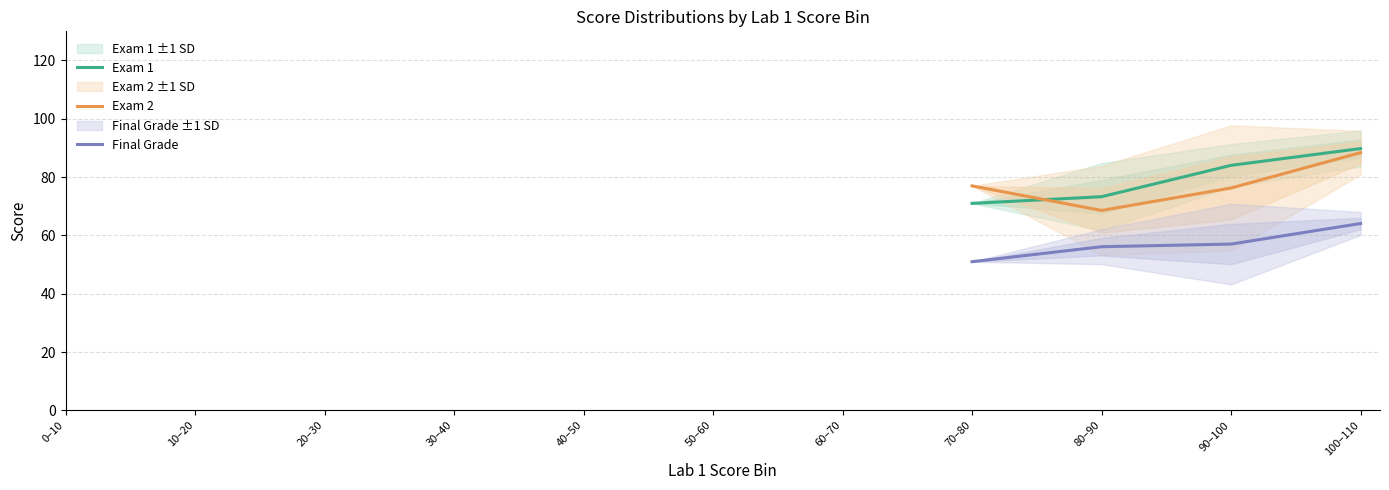

True or false: Final Grade and Exam 2 intersect in this chart.

False